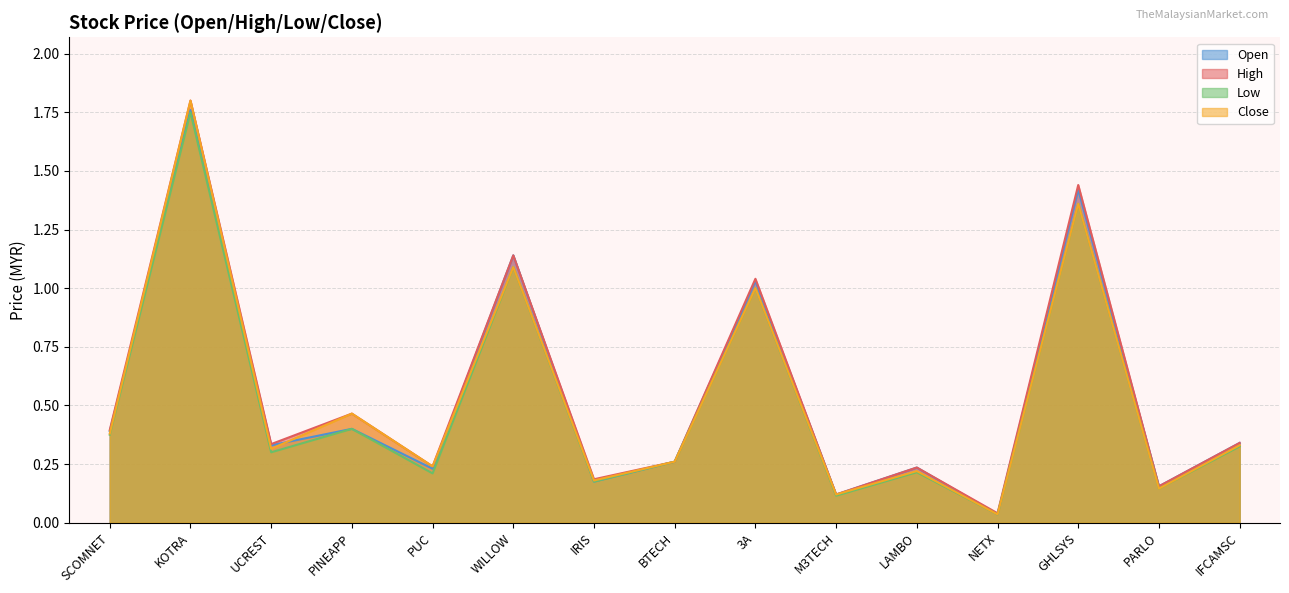

Which series has the largest range (max minus min)?

close